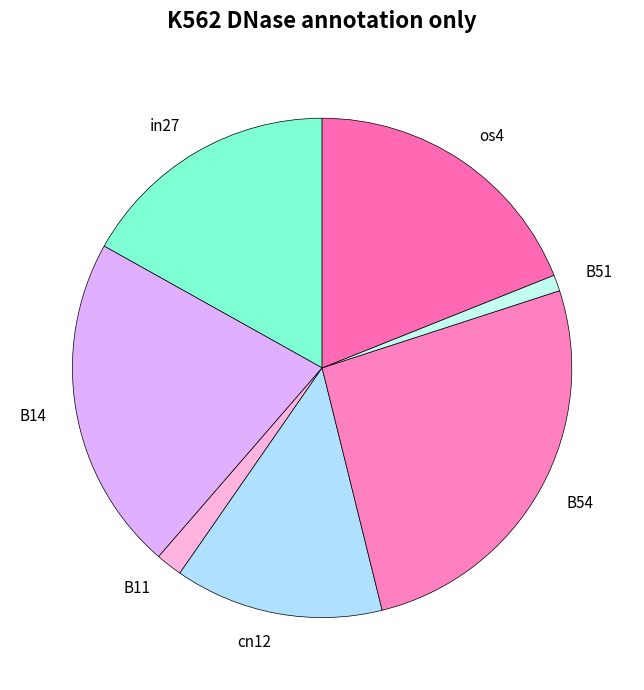

Which has a higher value, B51 or B54?

B54